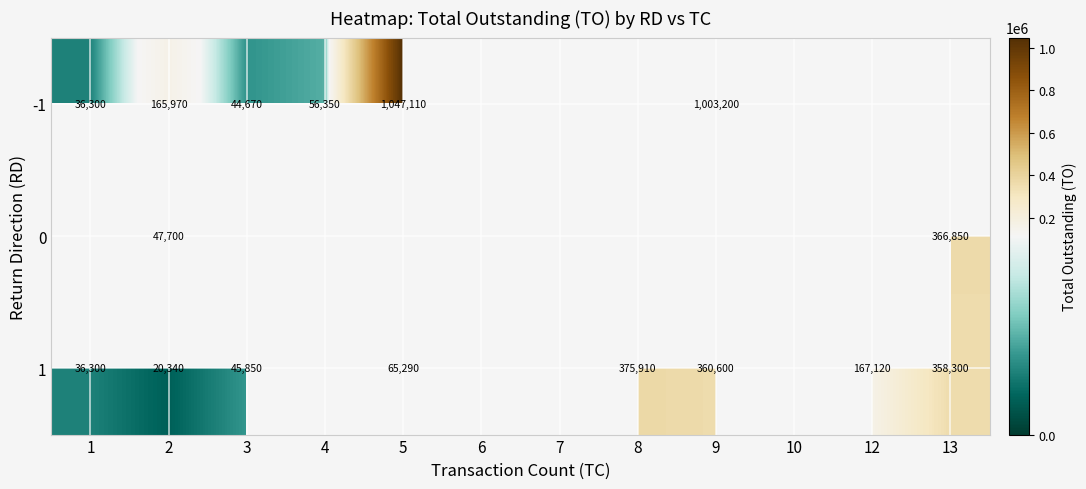

Count the number of data series in this chart.

3